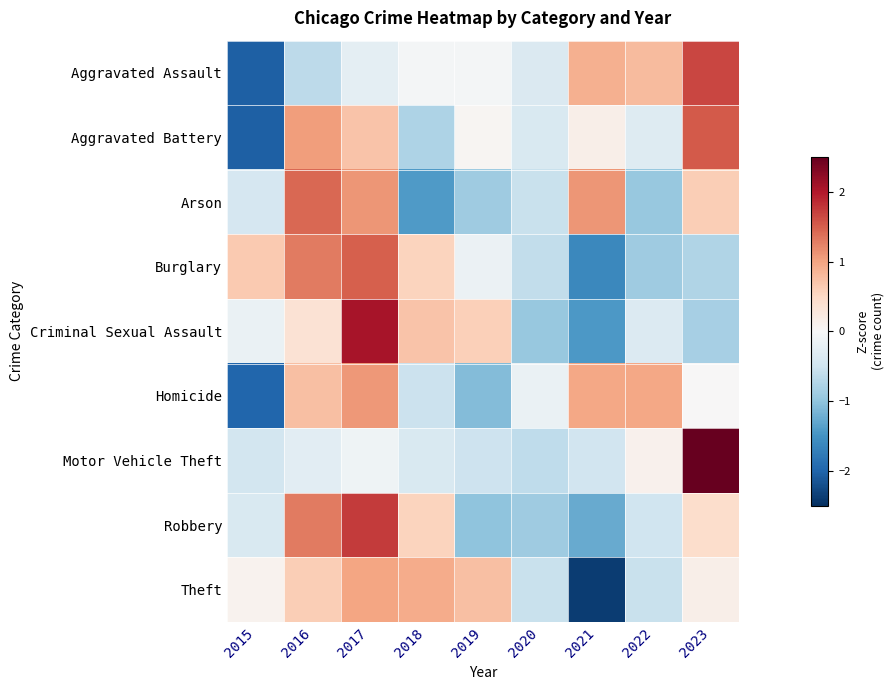

At which category does the chart reach its peak across all series?

2023